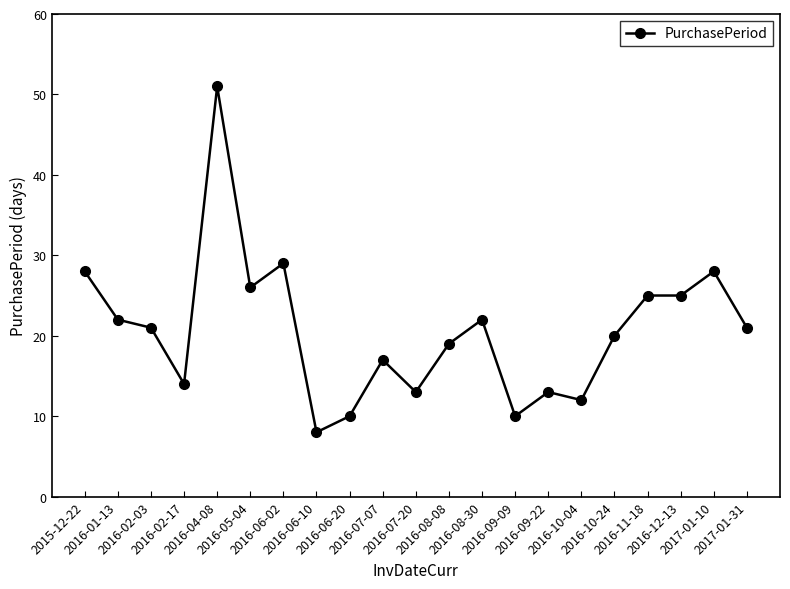

At which category does the chart reach its minimum across all series?

2016-06-10